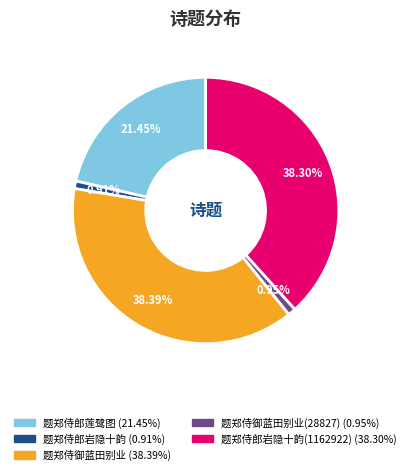

Is there a majority slice in this chart?

No